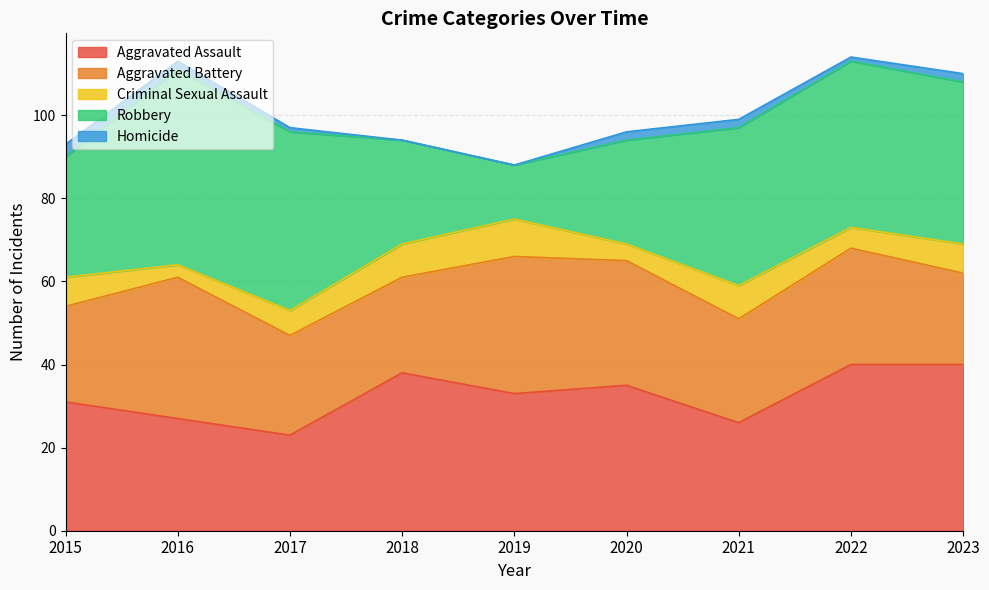

Is it true that Aggravated Assault equals 22 at 2020?

False